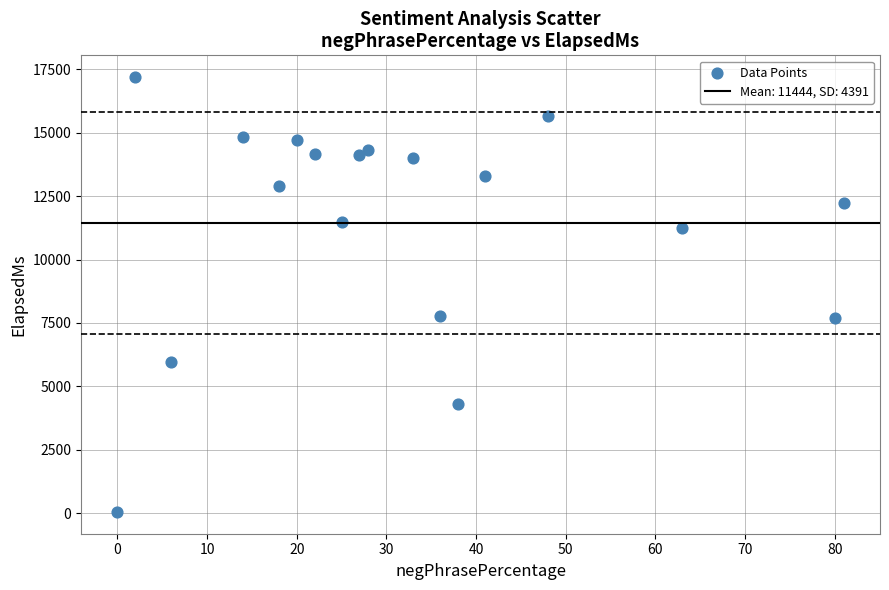

What is the range of Y values (max minus min)?

17149